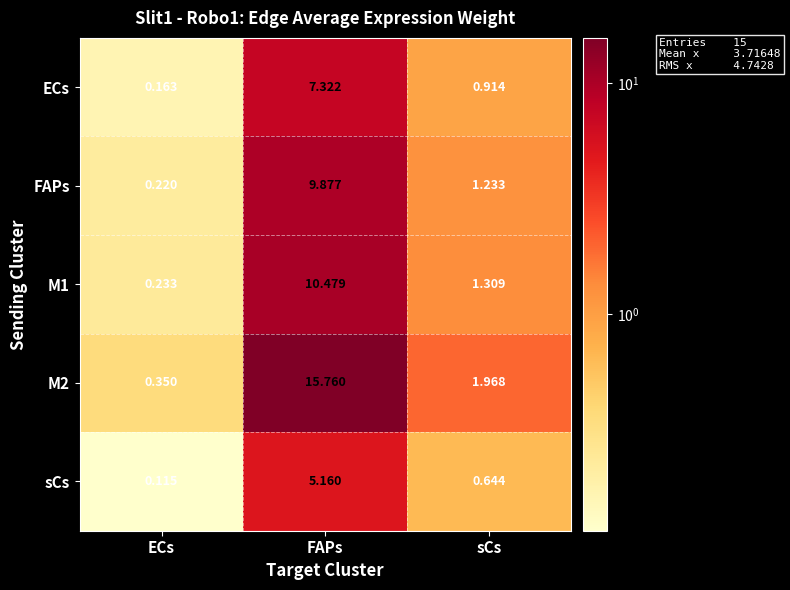

List the labels in order of sCs value, largest first.

FAPs, sCs, ECs